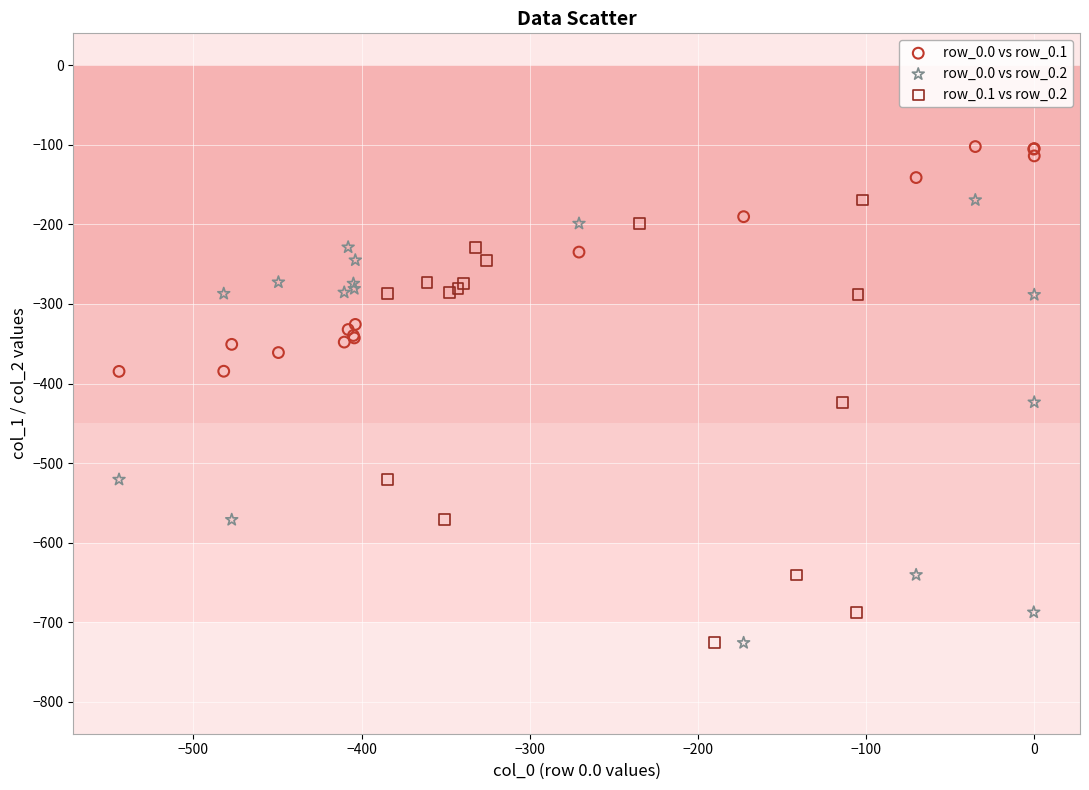

Which series reaches the maximum Y coordinate?

row_0.0 vs row_0.1